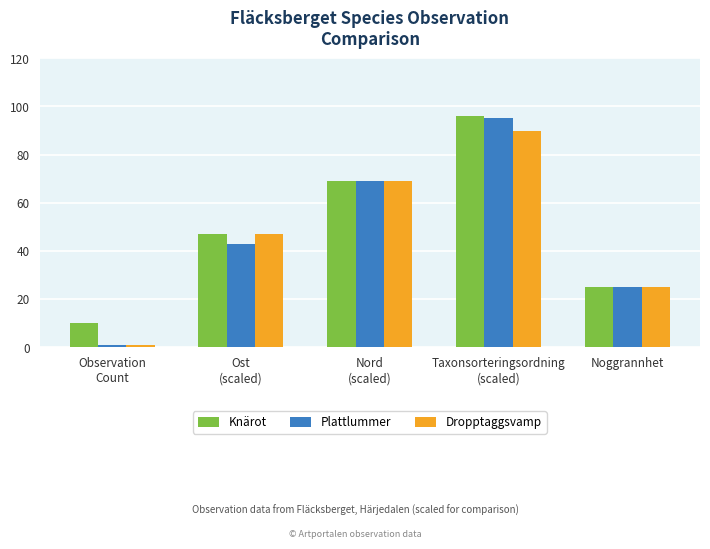

The value of Knärot at Nord
(scaled) is 69. True or false?

True